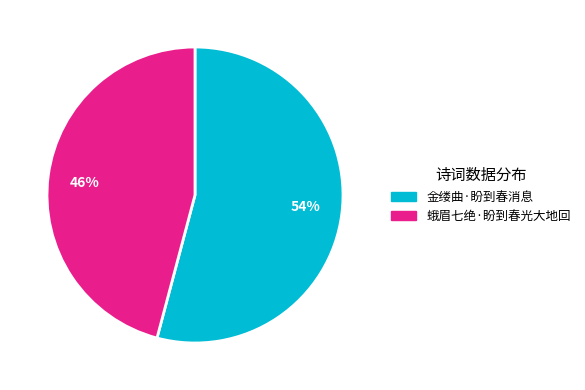

Is 金缕曲·盼到春消息 the majority of the pie?

Yes